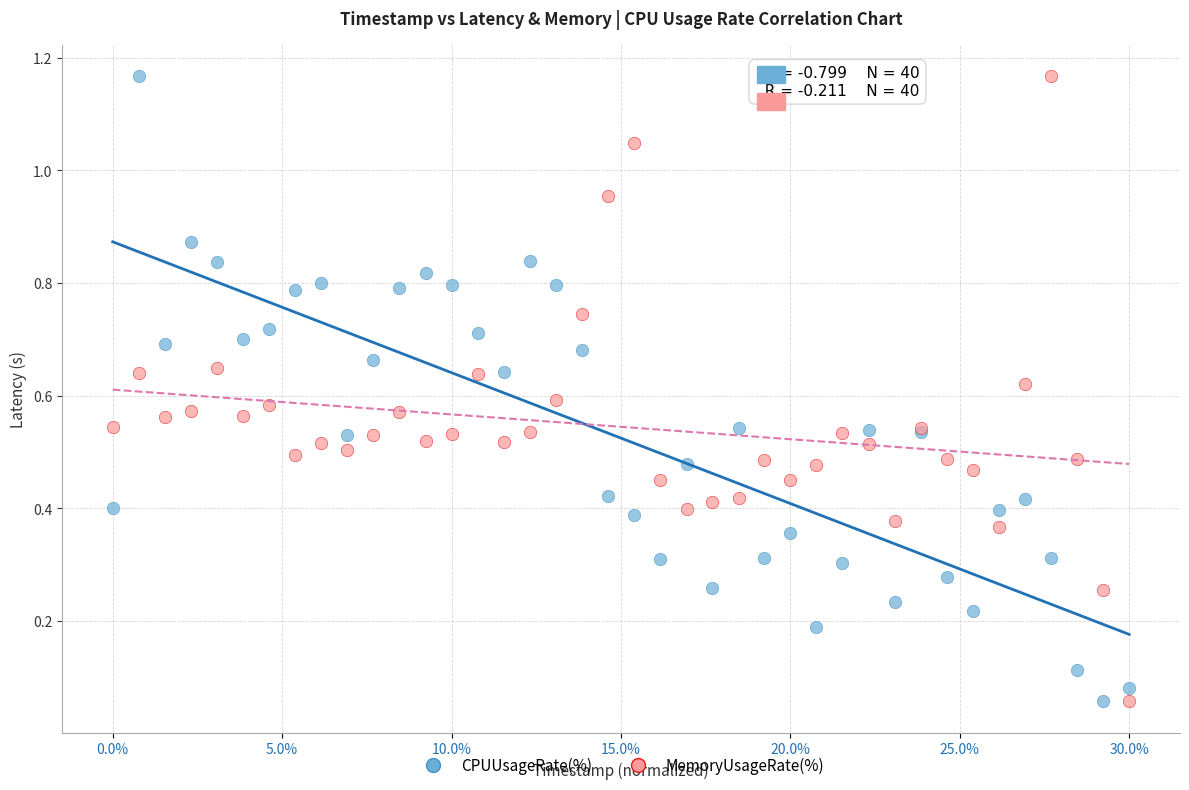

What are all the series names shown in the legend?

CPUUsageRate(%), MemoryUsageRate(%)